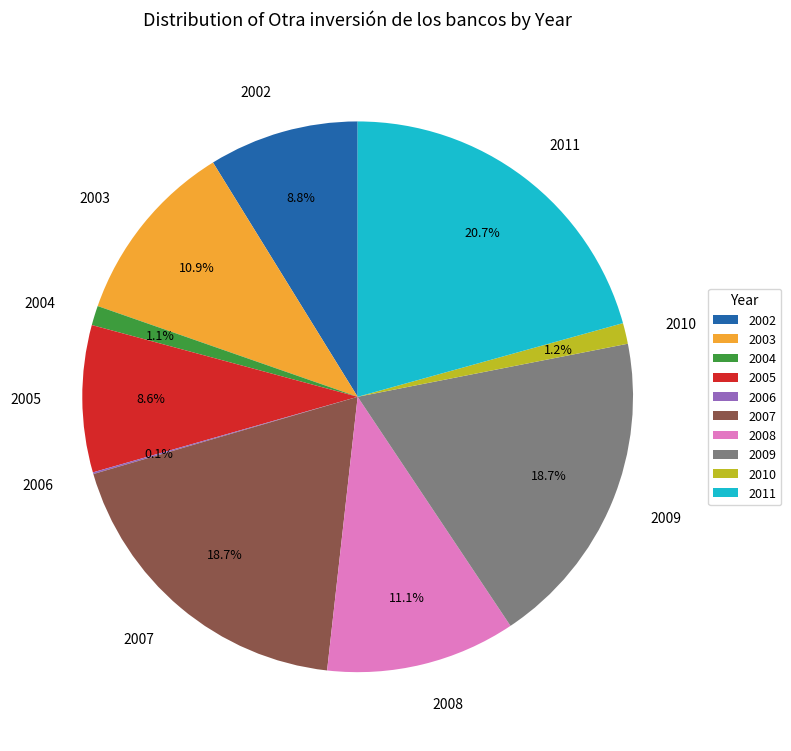

Is there a majority slice in this chart?

No